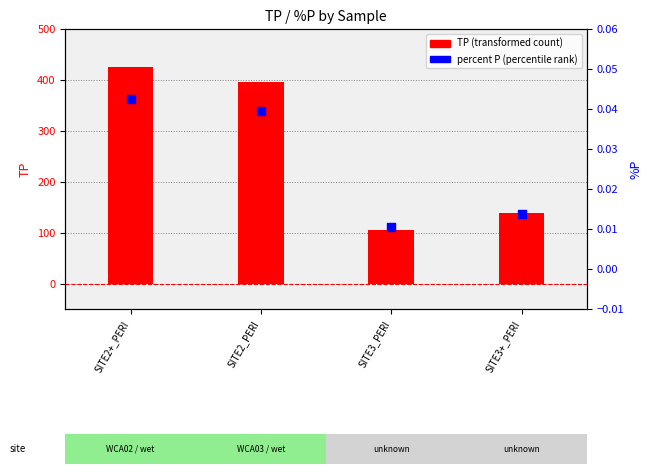

At which category is the sum across all series the highest?

SITE2+_PERI